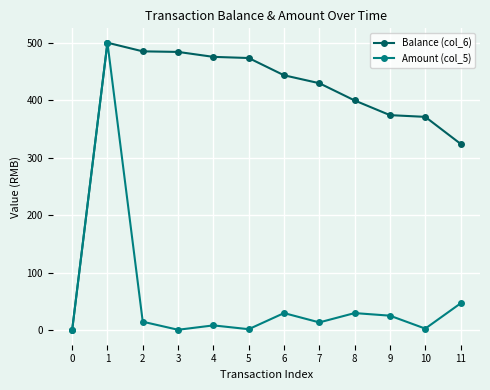

List the series in order of their overall mean, highest first.

Balance (col_6), Amount (col_5)